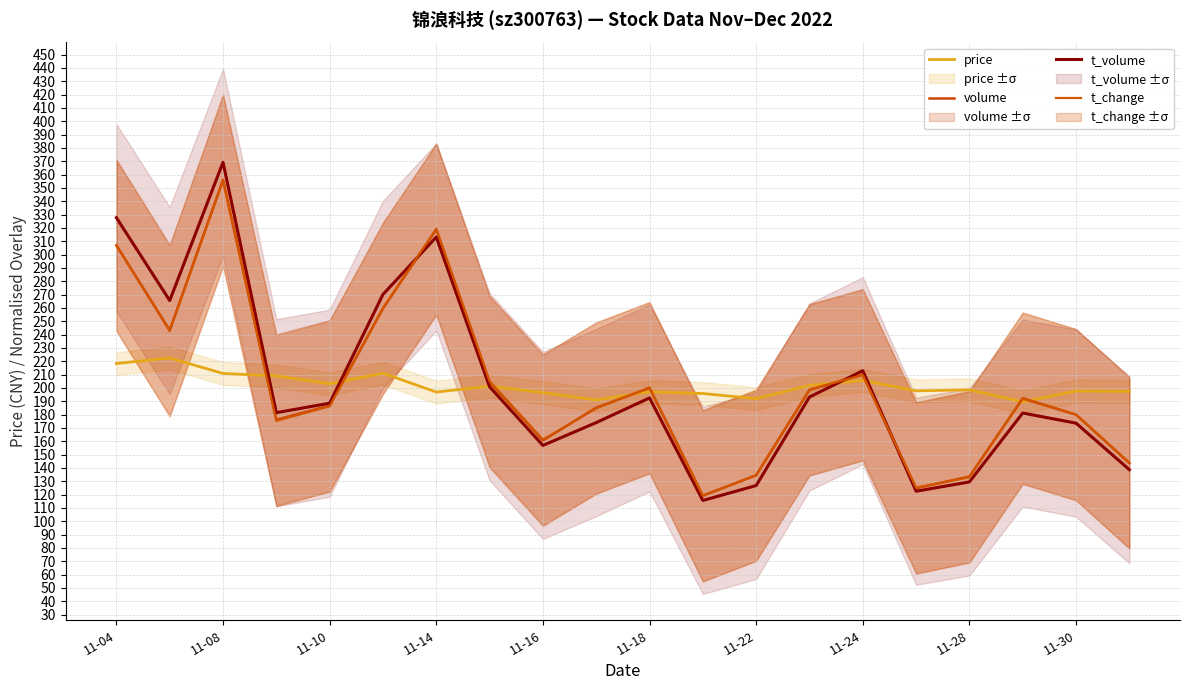

Which series ends up on top after the final intersection of t_volume and price?

price